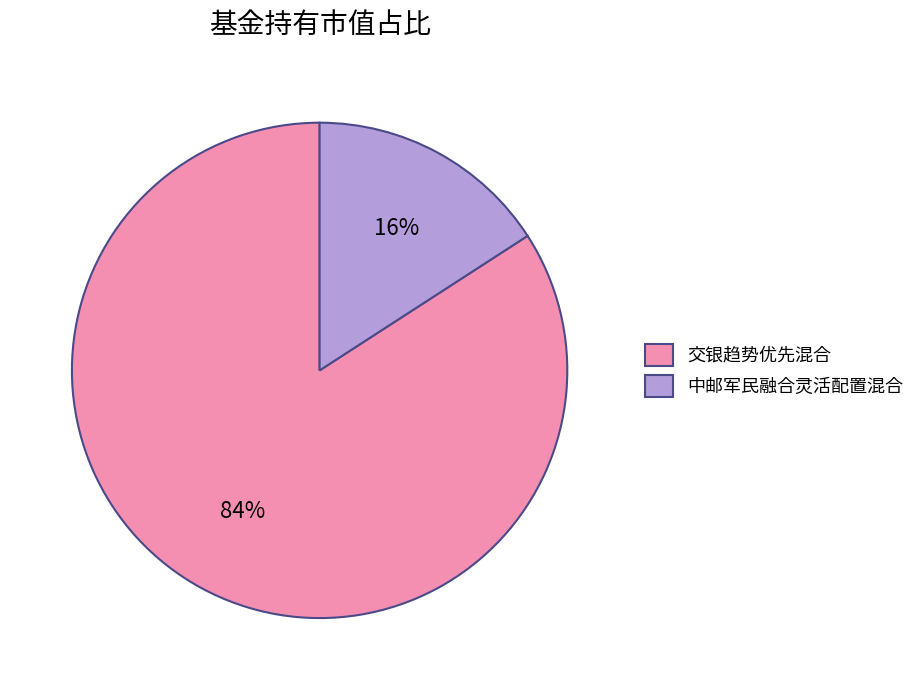

Is the sum of 中邮军民融合灵活配置混合 and 交银趋势优先混合 greater than half?

Yes